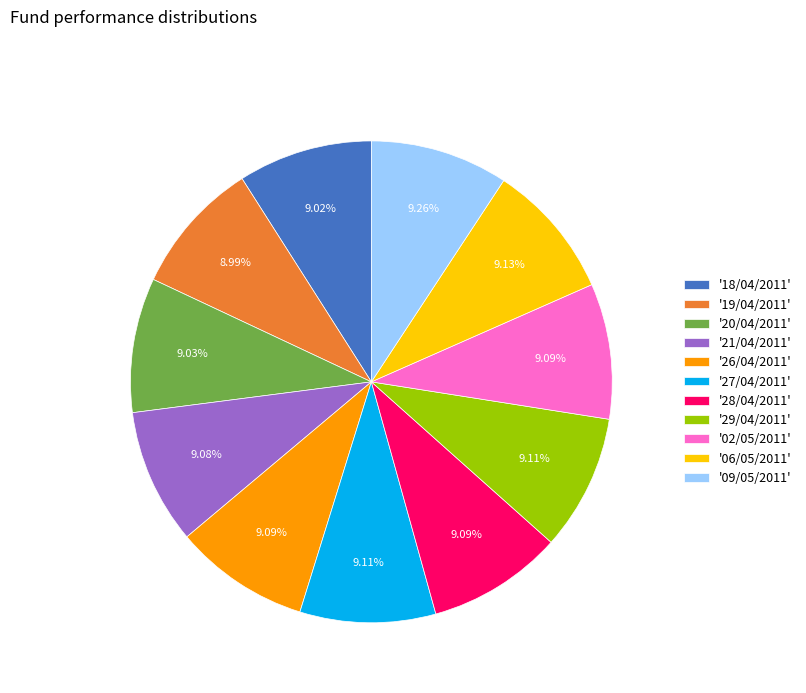

Is the sum of '20/04/2011' and '26/04/2011' greater than half?

No